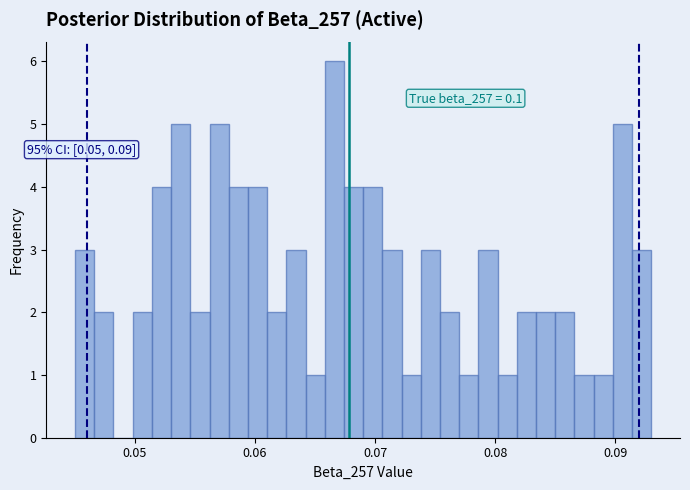

Around what value on the x-axis is the tallest bar? Give the approximate position of its centre, as read against the axis.

0.067